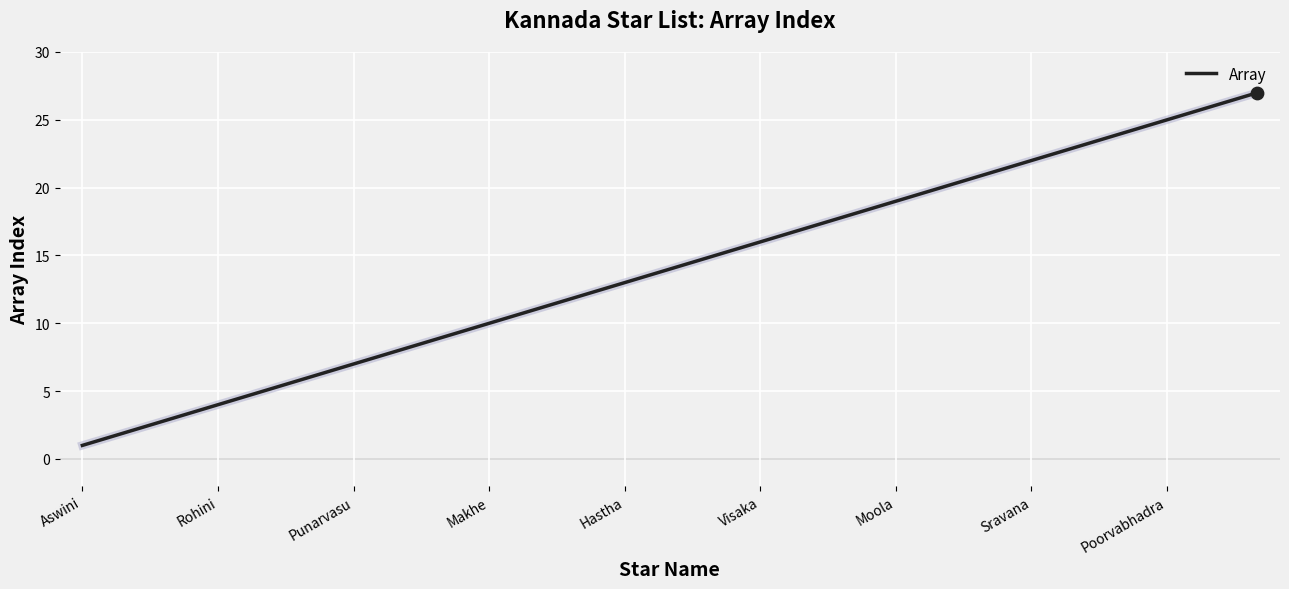

What is the greatest value displayed?

27